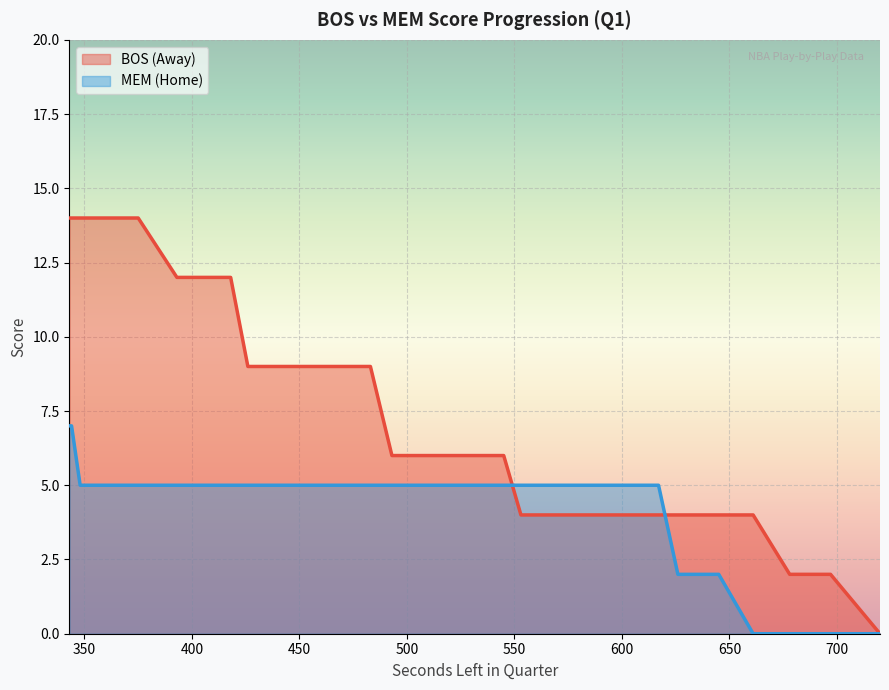

Read the HomeScore value at 348.

5